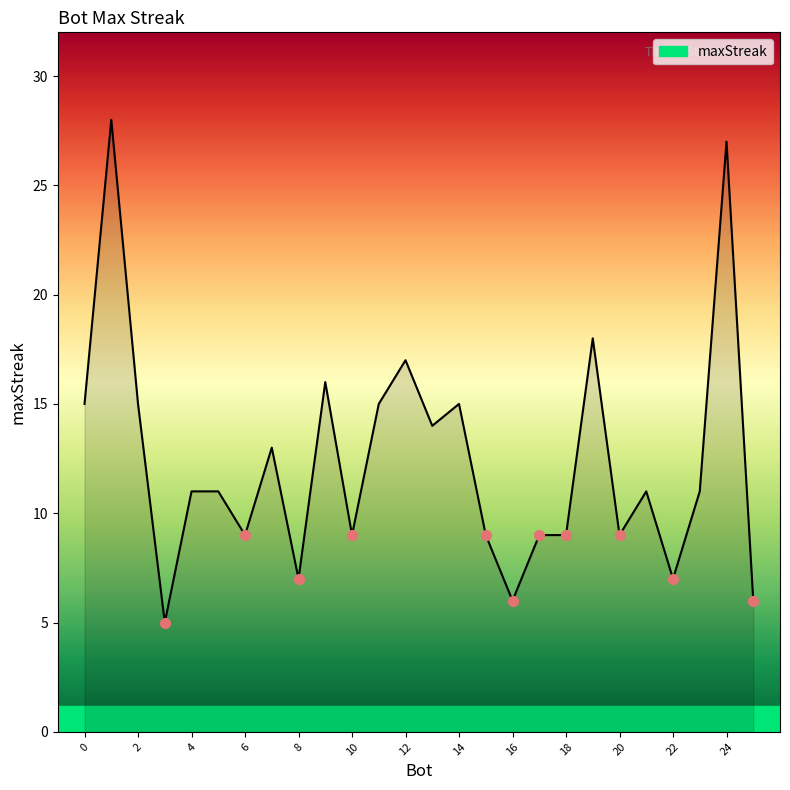

What is the difference between the maximum and minimum values?

23